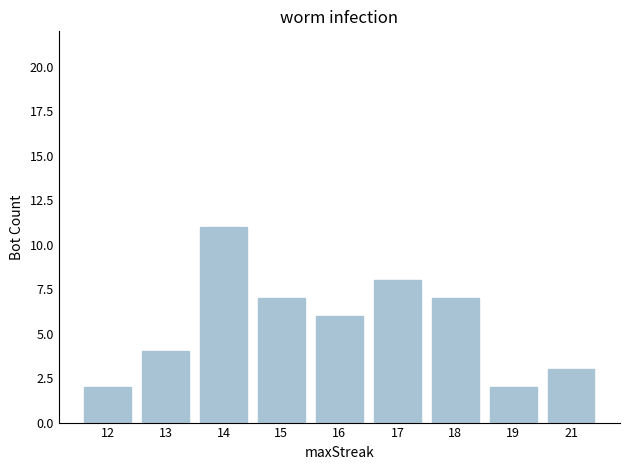

The value at 12 is 1. True or false?

False